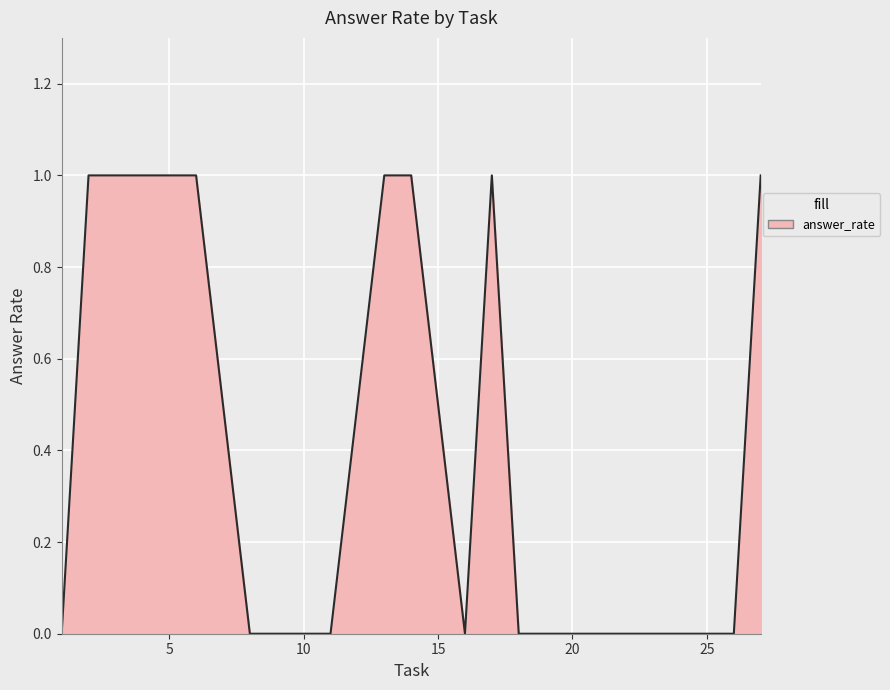

What is the difference between the maximum and minimum values?

1.0